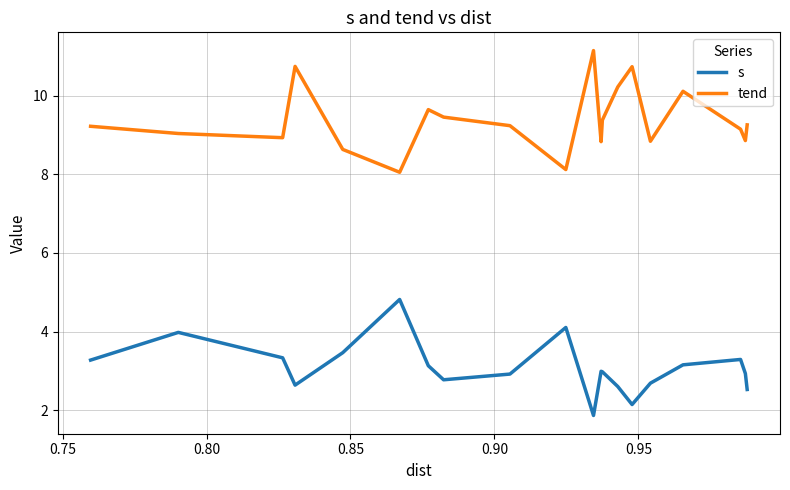

Which series has the largest total across all categories?

tend